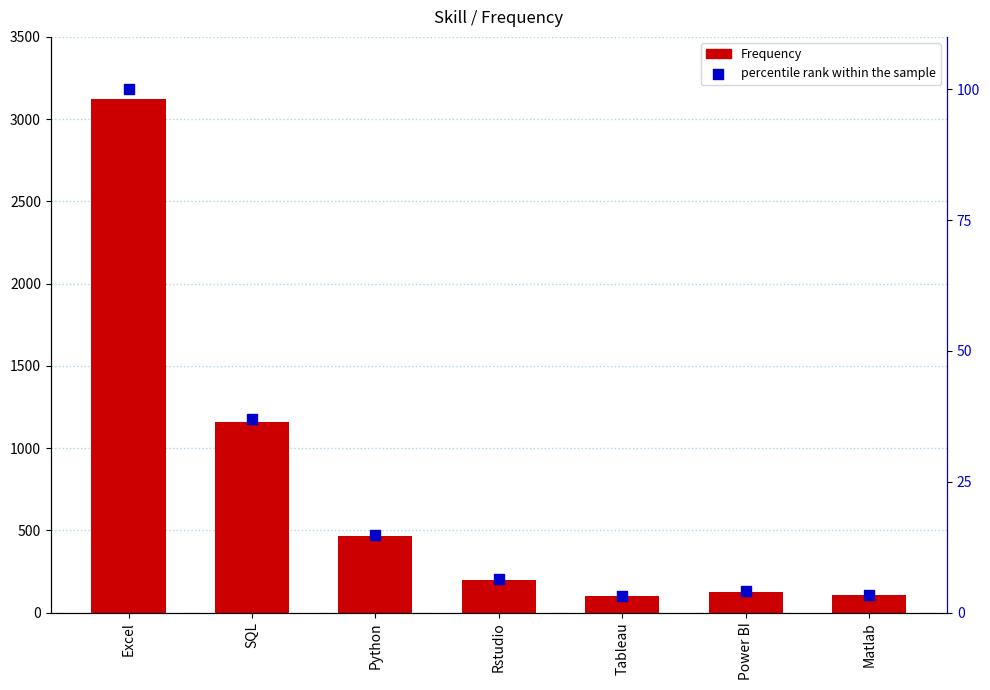

What are all the series names shown in the legend?

Frequency, percentile rank within the sample